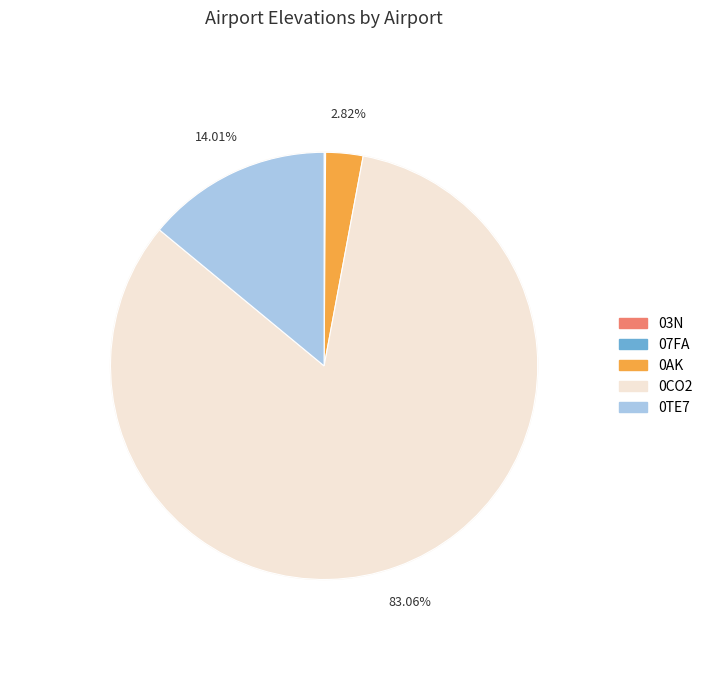

To the nearest percent, what portion does Crested Butte Airpark represent?

83%